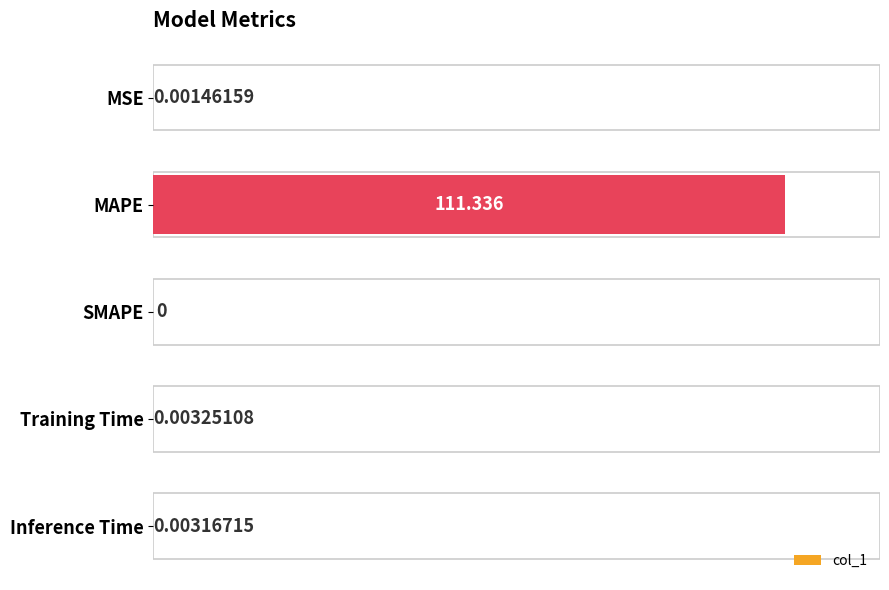

What is the greatest value displayed?

111.3